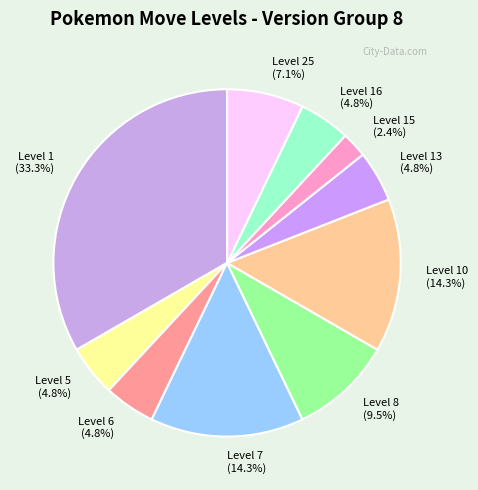

What portion of the pie excludes Level 16 (4.8%)?

95.2%